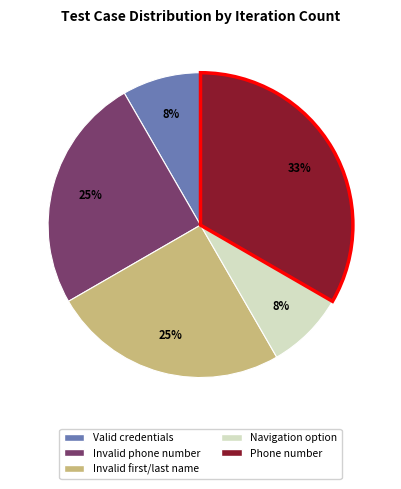

To the nearest percent, what is the difference between the largest and smallest slice percentages?

25%